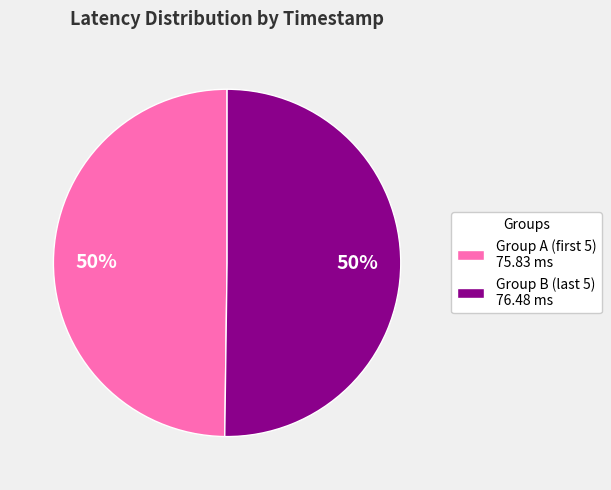

To the nearest percent, what is the average slice percentage?

50%